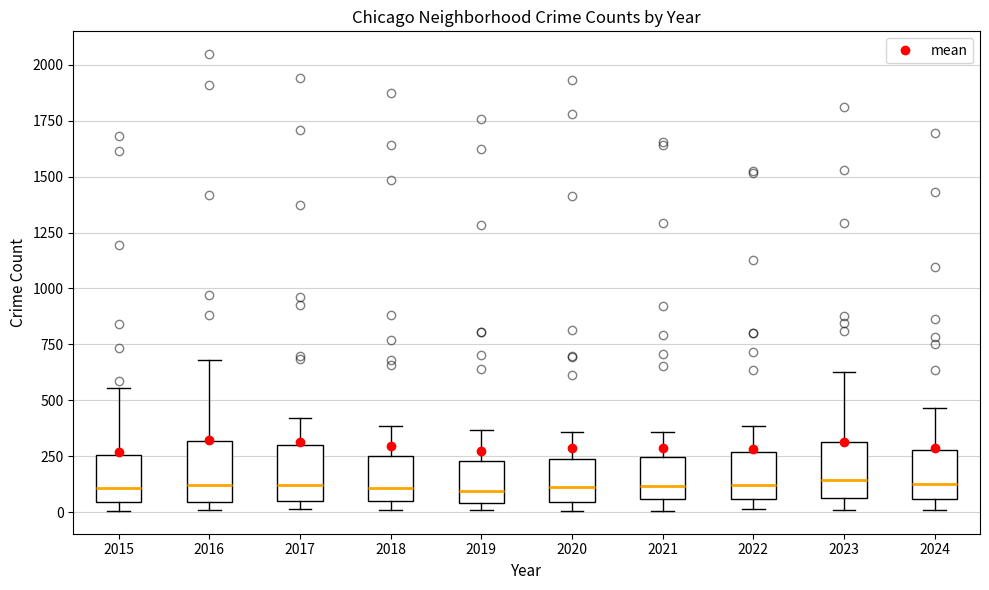

Reading left to right, transcribe this box plot: for each box, give where its median line is, the range the box spans, and where its two whiskers end, as read against the y-axis. The values are not printed on the chart, so give them approximately, as read against the axis.

2015: median 100, box 50 to 250, whiskers 0 to 550
2016: median 100, box 50 to 300, whiskers 0 to 700
2017: median 100, box 50 to 300, whiskers 0 to 400
2018: median 100, box 50 to 250, whiskers 0 to 400
2019: median 100, box 50 to 250, whiskers 0 to 350
2020: median 100, box 50 to 250, whiskers 0 to 350
2021: median 100, box 50 to 250, whiskers 0 to 350
2022: median 100, box 50 to 250, whiskers 0 to 400
2023: median 150, box 50 to 300, whiskers 0 to 650
2024: median 100, box 50 to 300, whiskers 0 to 450